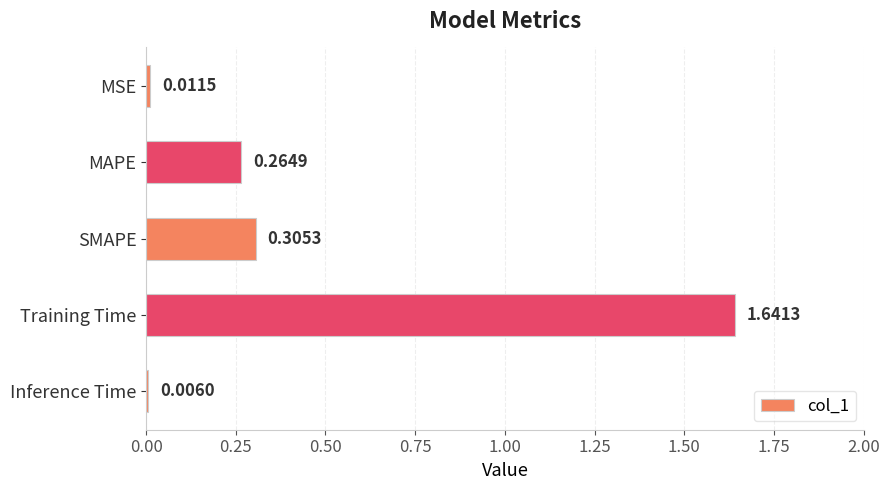

What is the average value?

0.4